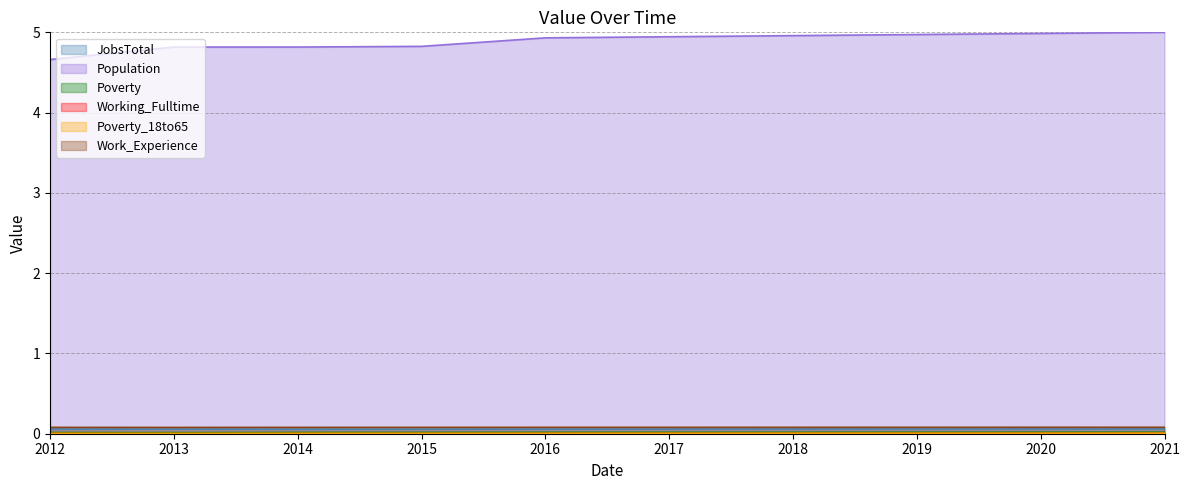

Rank the series by their maximum value, from highest to lowest.

Population, Work_Experience, JobsTotal, Poverty, Poverty_18to65, Working_Fulltime